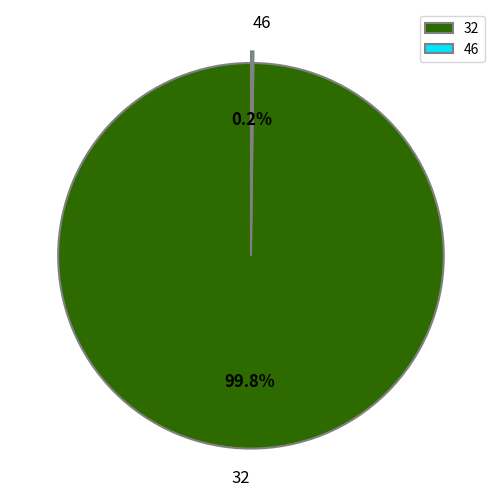

Is 32 the majority of the pie?

Yes